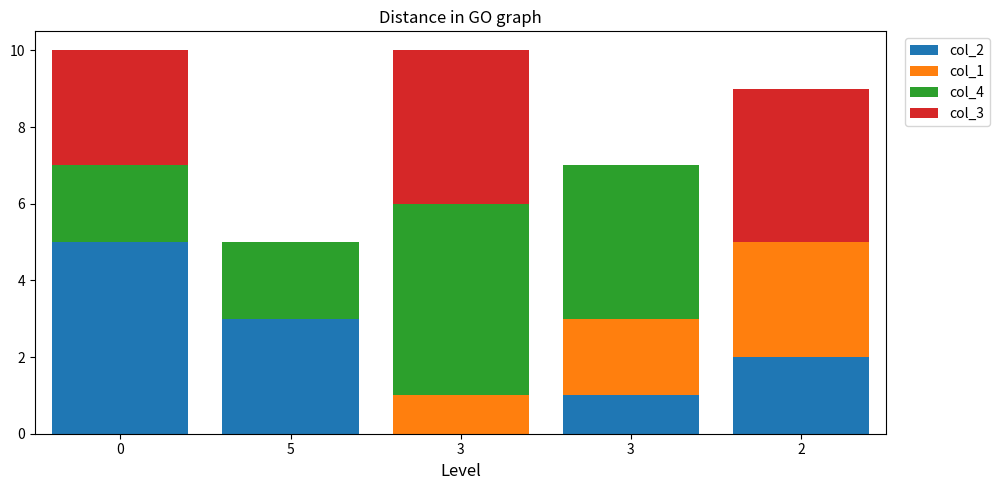

How many distinct data groups are displayed?

4